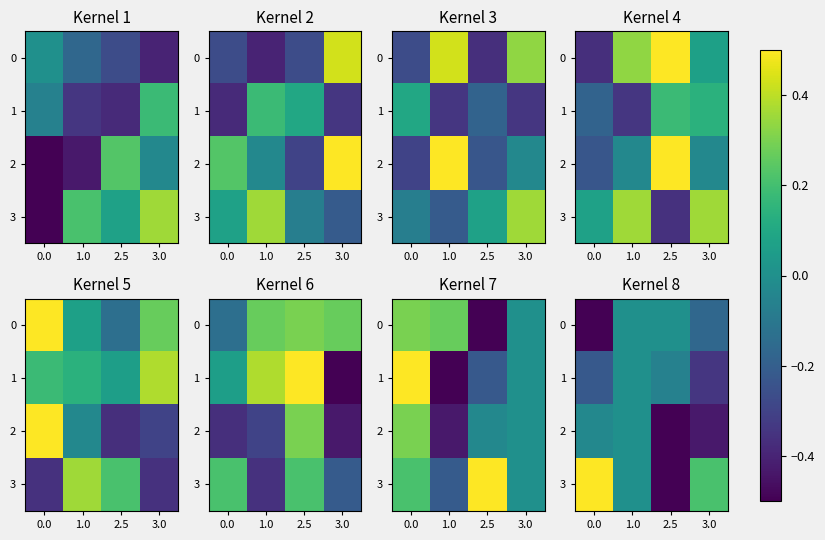

What is the lowest value of the 0 series?

-0.5